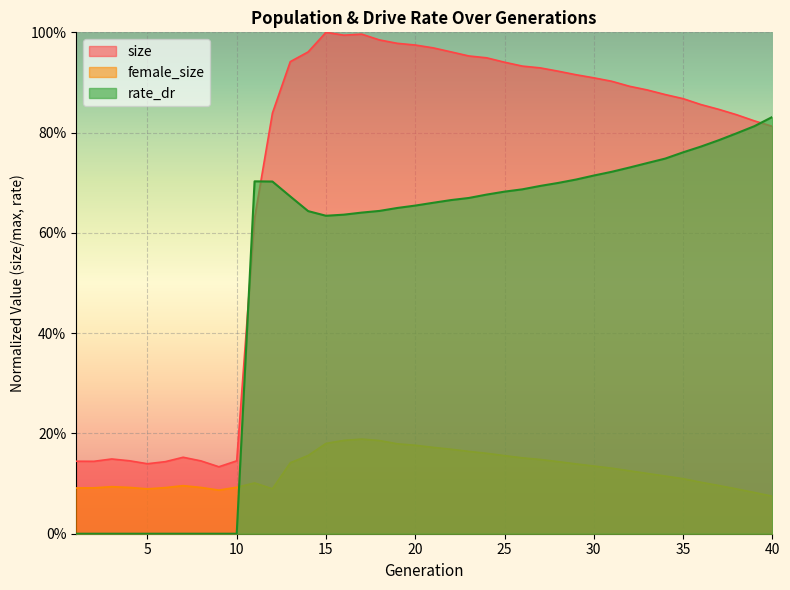

True or false: size and female_size cross at least once.

False